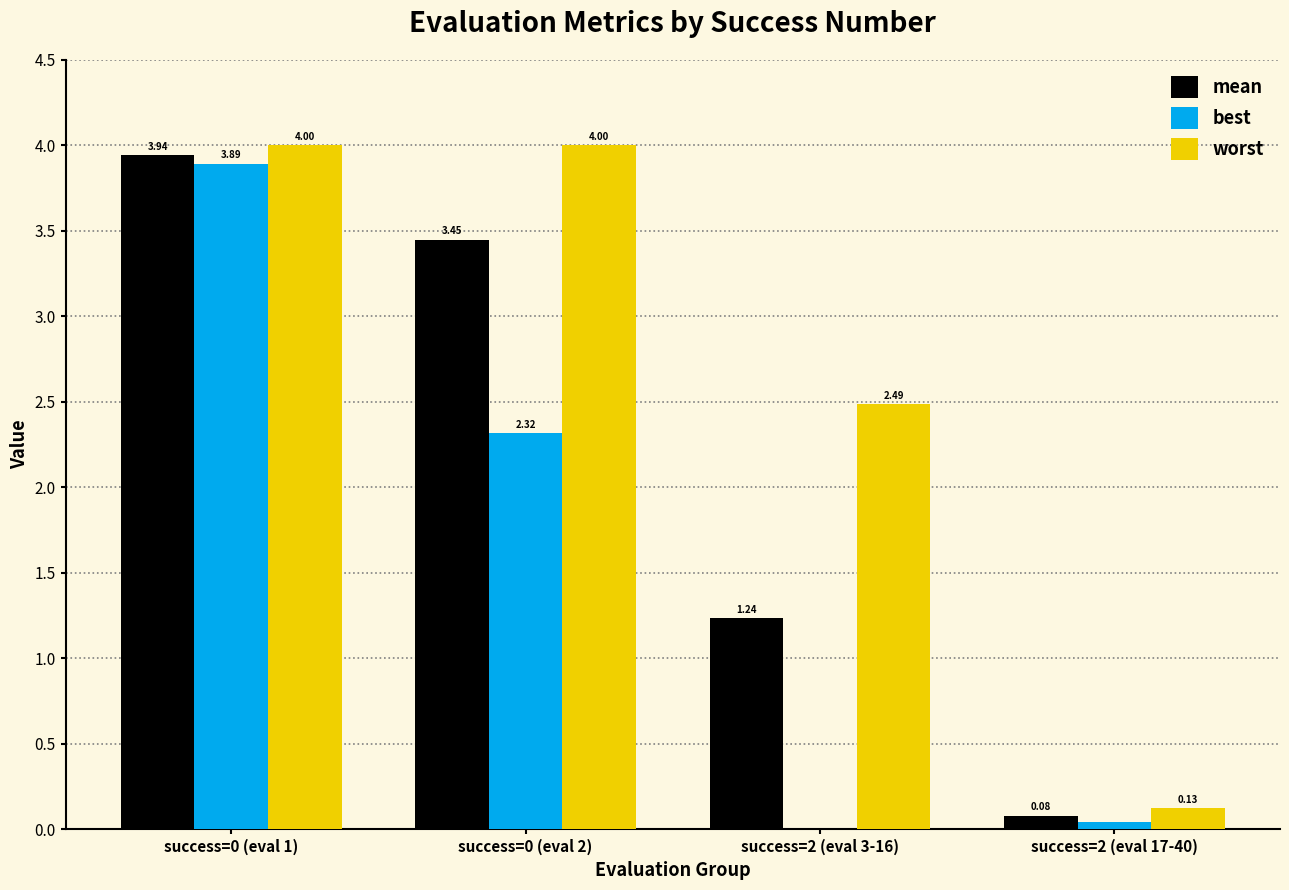

Between success=0 (eval 1) and success=2 (eval 3-16), which series saw the biggest shift?

best